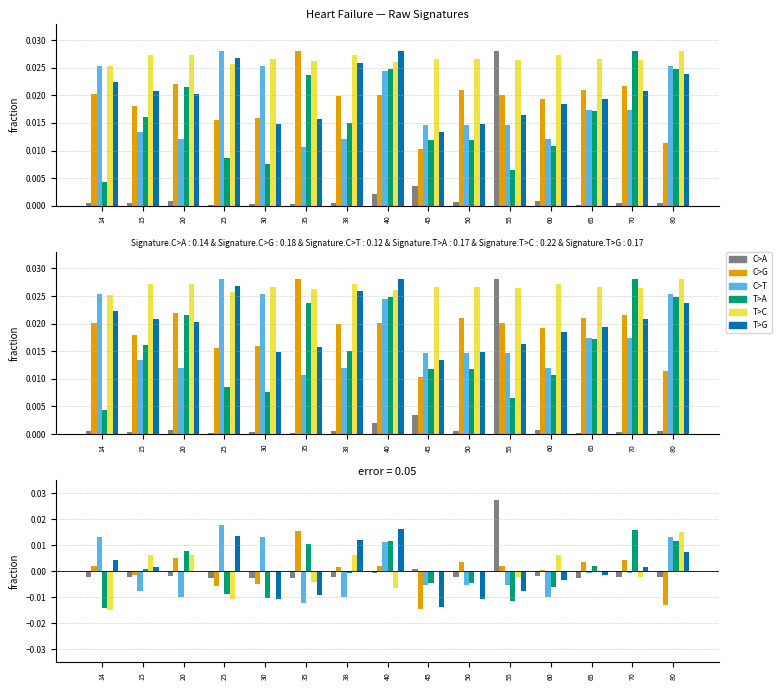

At which category does the chart reach its minimum across all series?

14